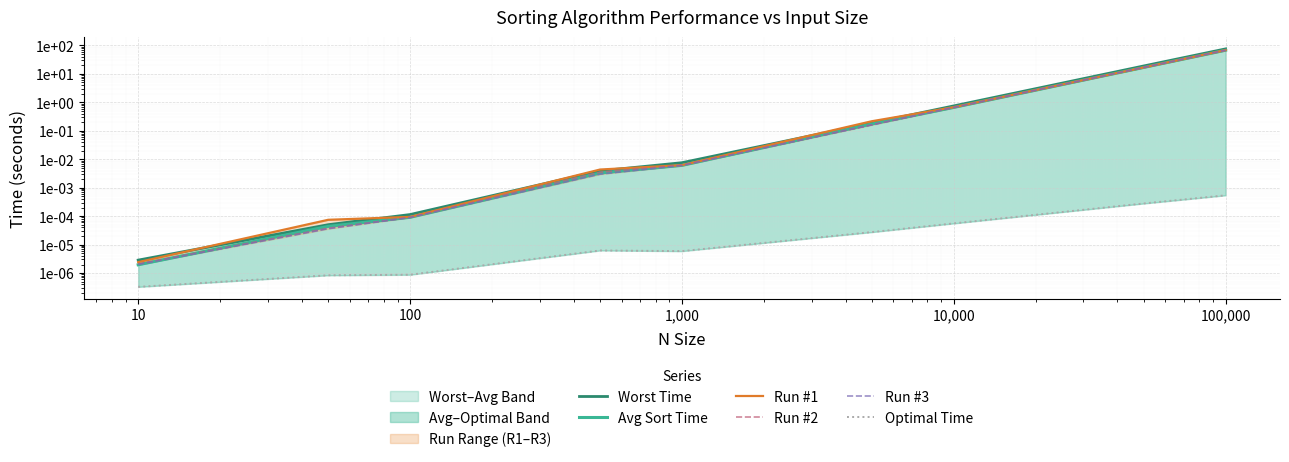

What is the difference between the maximum and minimum values in the Worst Time series?

75.6